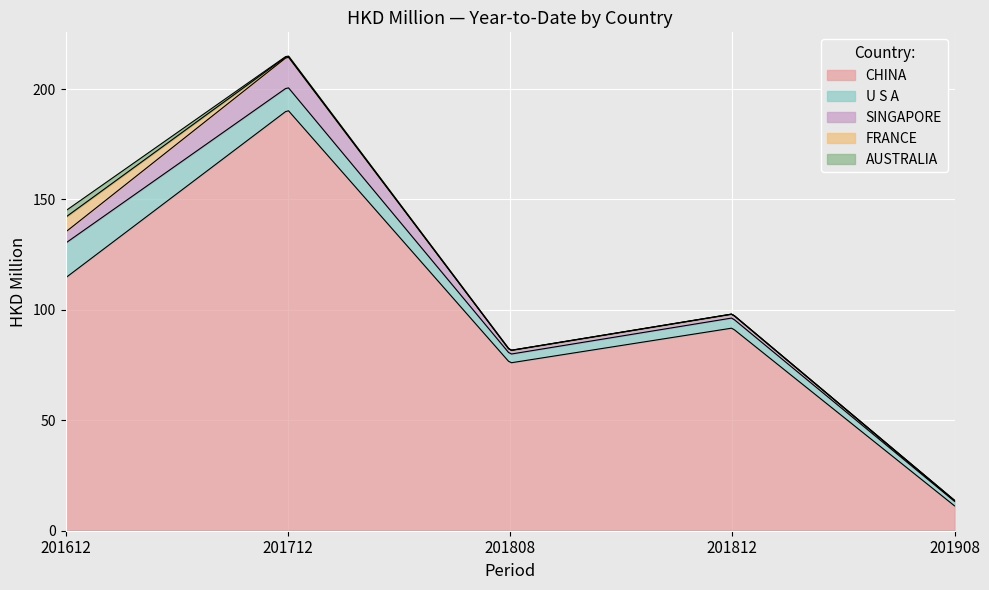

List the labels in order of SINGAPORE value, largest first.

201712, 201612, 201812, 201808, 201908